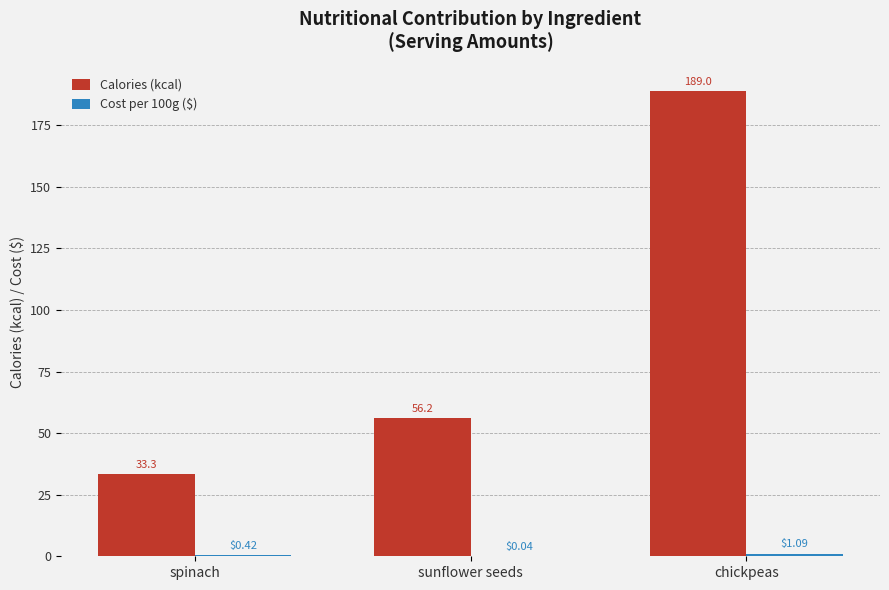

What is the sum of all Calories (kcal) values?

278.5